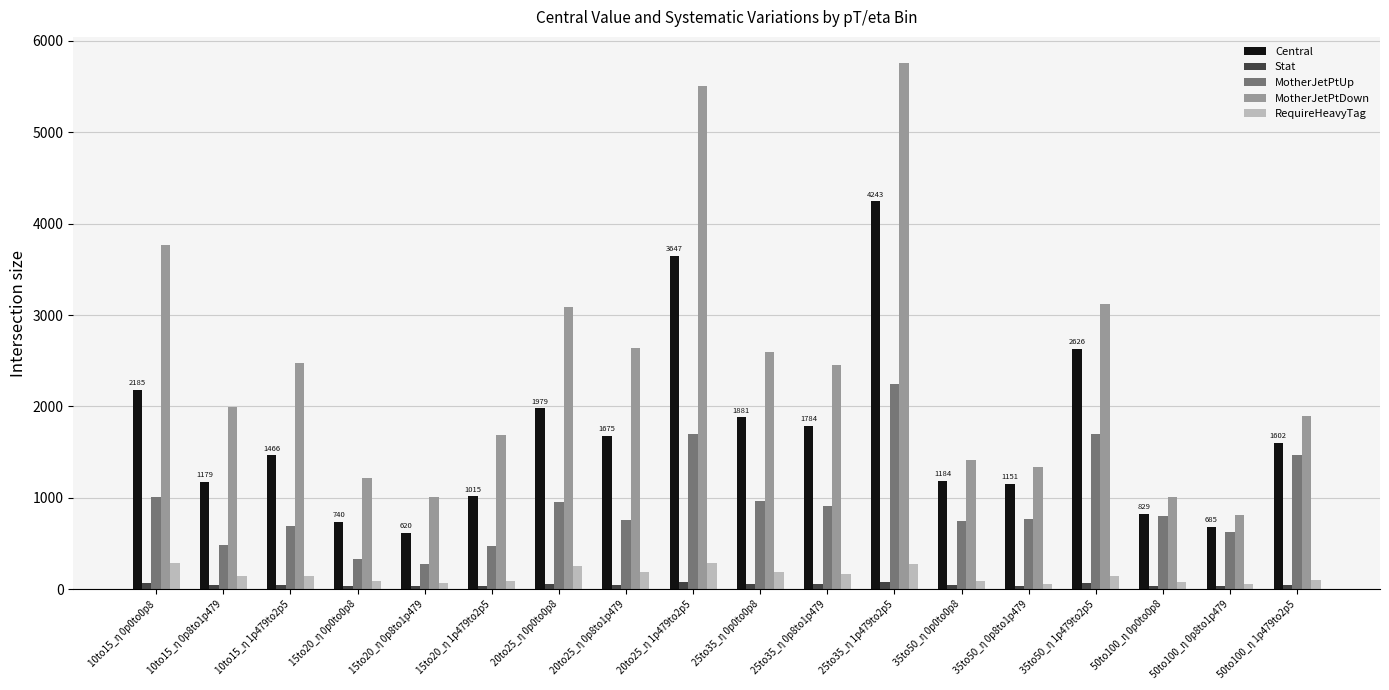

What is the label of the 10th bar from the left?

25to35_η 0p0to0p8